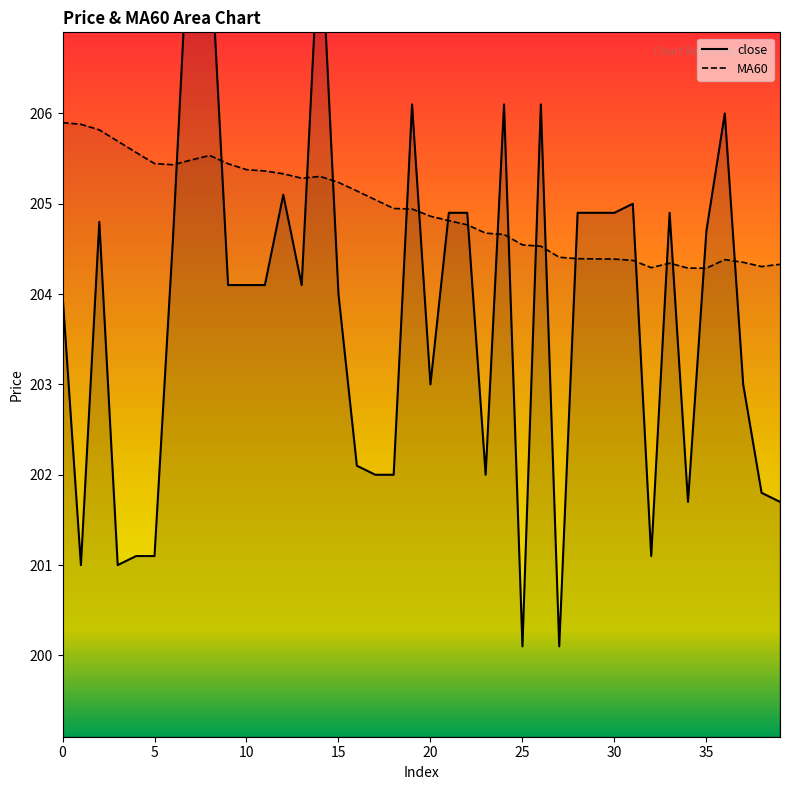

How many lines are shown in the chart?

2